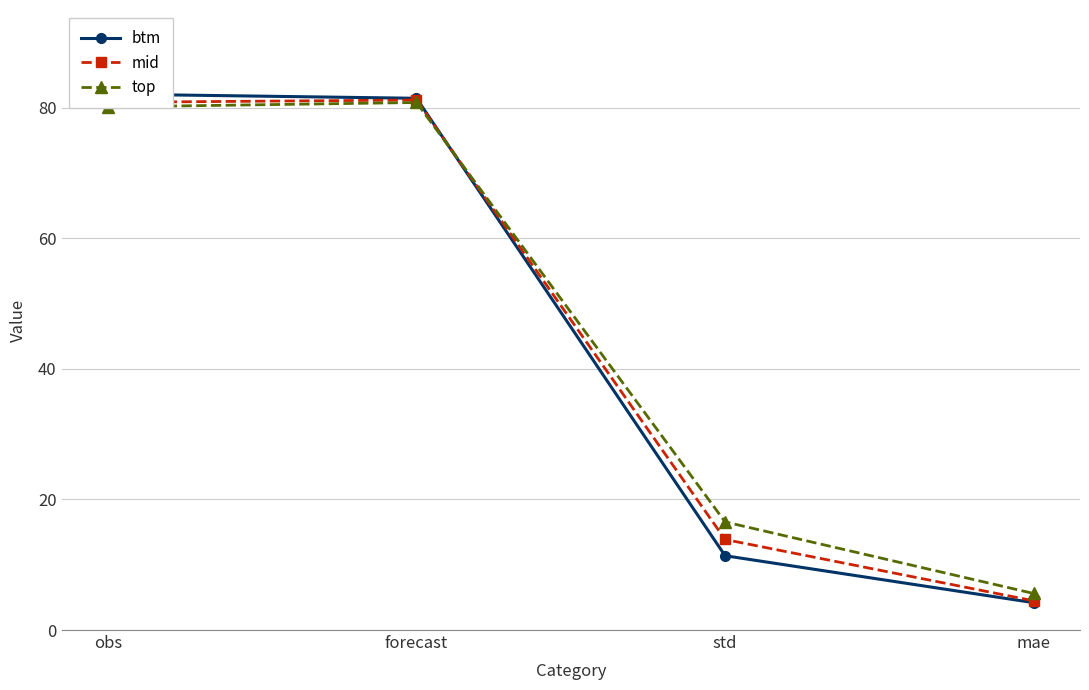

What is the spread (max minus min) of values at obs?

2.0